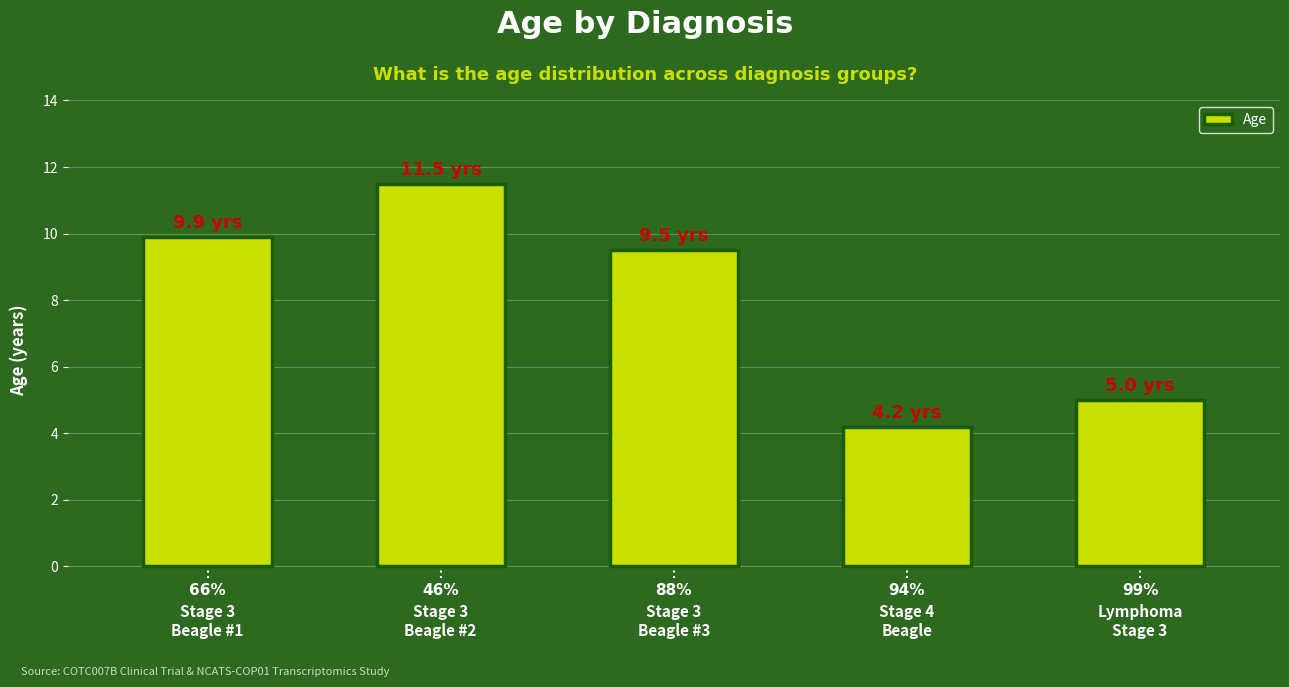

What is the label of the 1st bar from the left?

Stage 3
Beagle #1